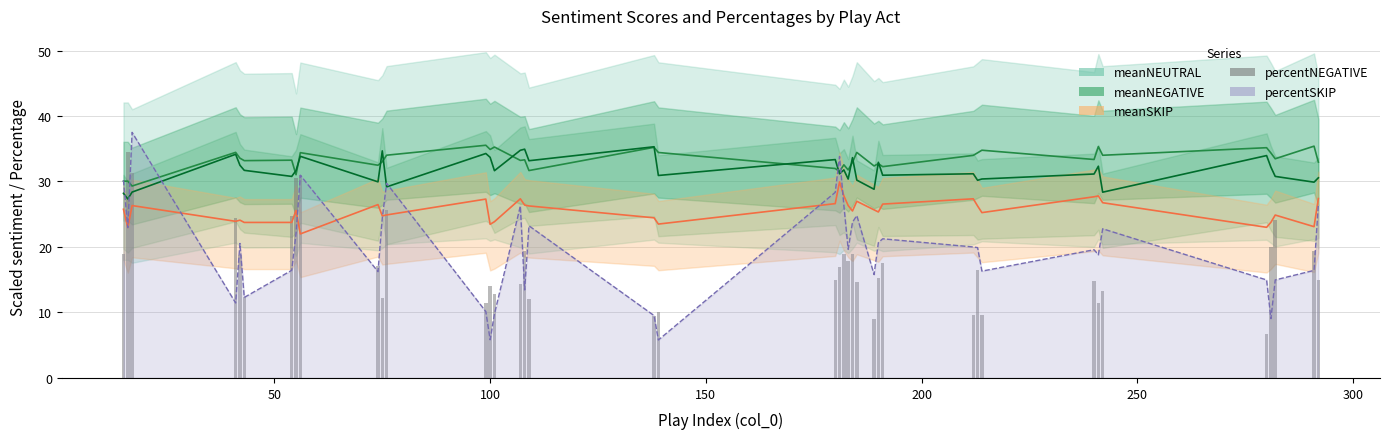

Is the value of meanNEUTRAL at 20 greater than the value of meanSKIP at 27?

Yes